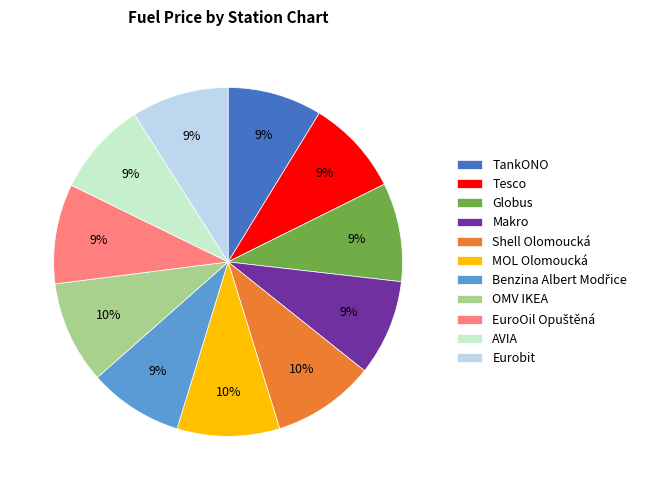

How many segments does this pie chart have?

11